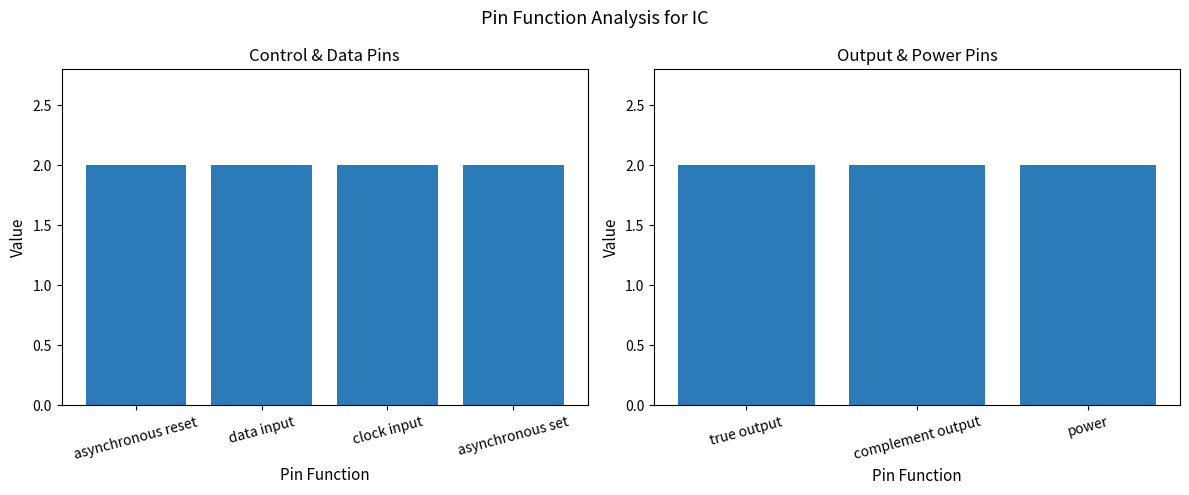

True or false: the data shows 1 at clock input.

False